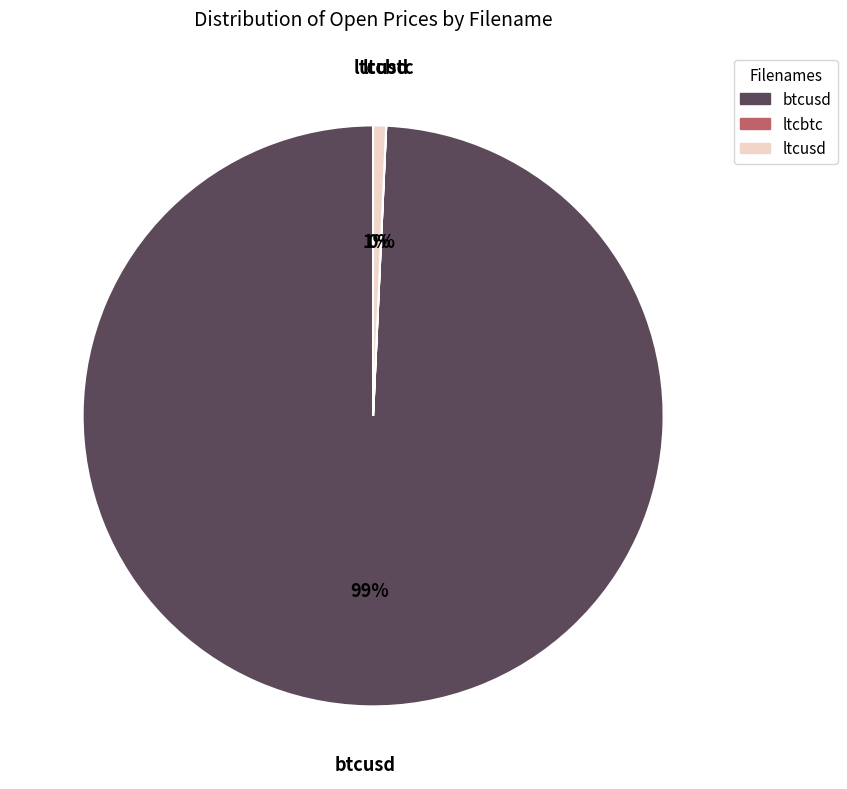

Which slice is the largest?

btcusd